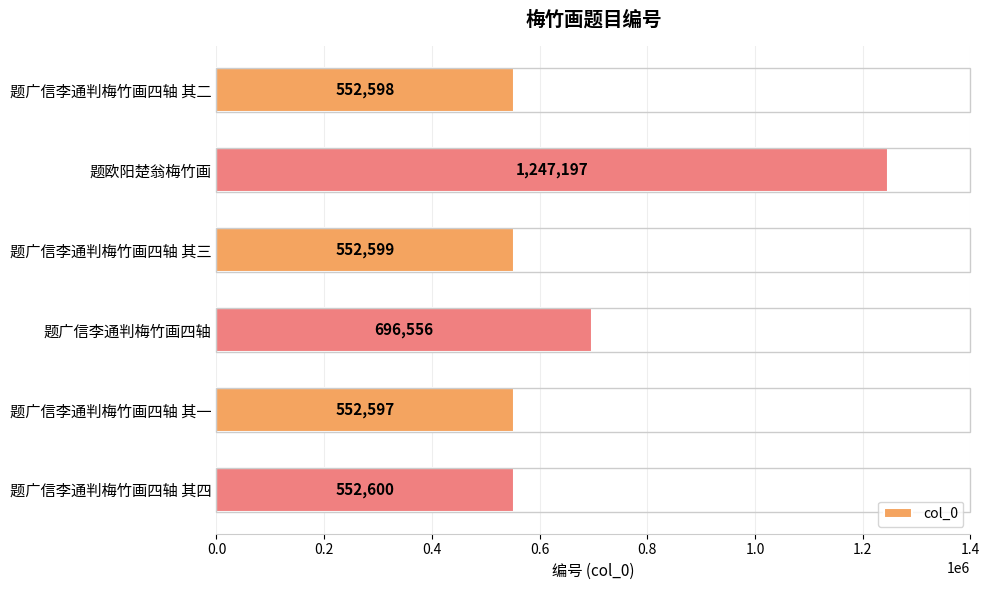

What is the change in value from 题欧阳楚翁梅竹画 to 题广信李通判梅竹画四轴 其一?

-694600